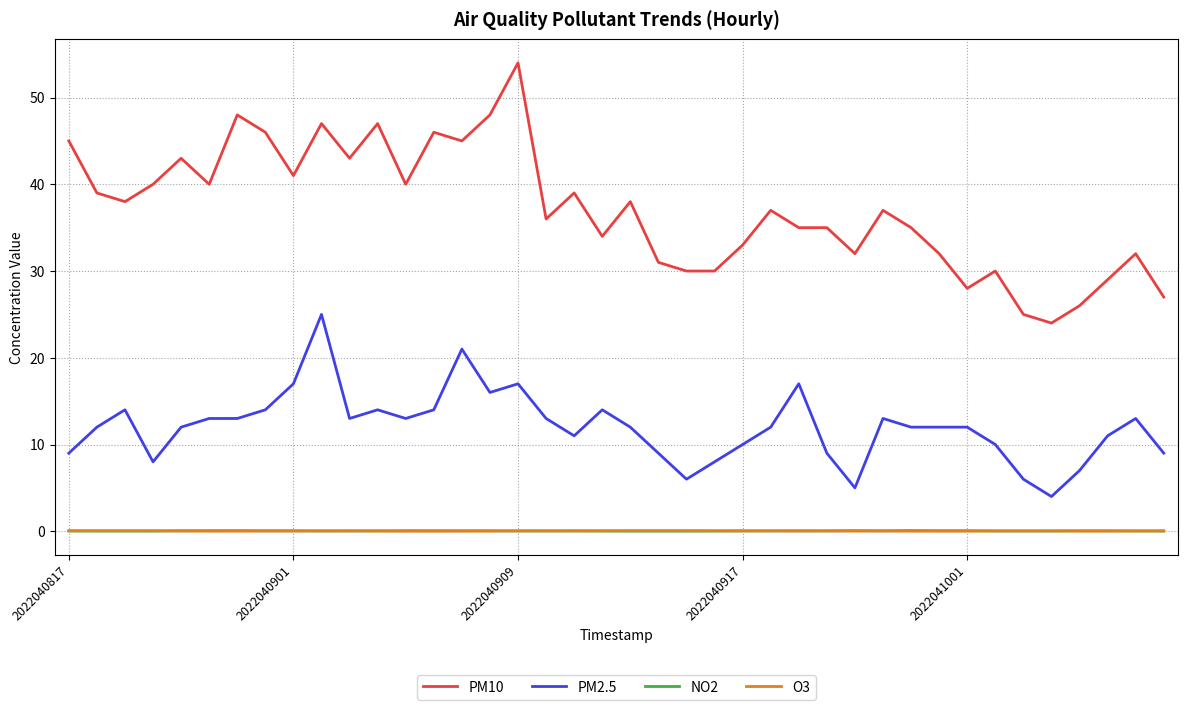

Which series has the largest range (max minus min)?

PM10